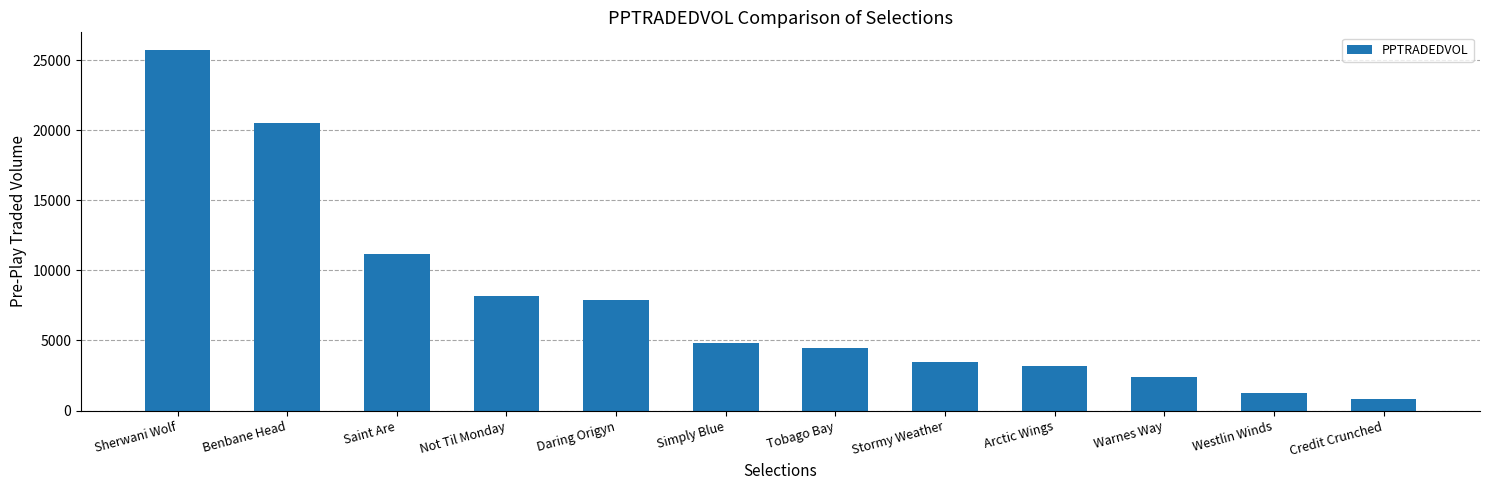

What is the change in value from Sherwani Wolf to Saint Are?

-14543.7